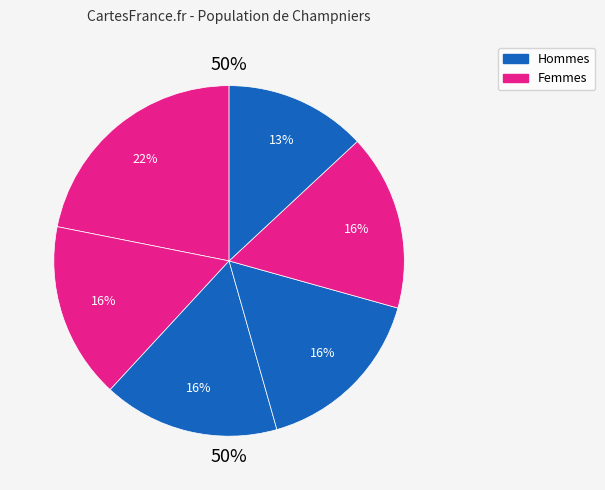

How many segments does this pie chart have?

6